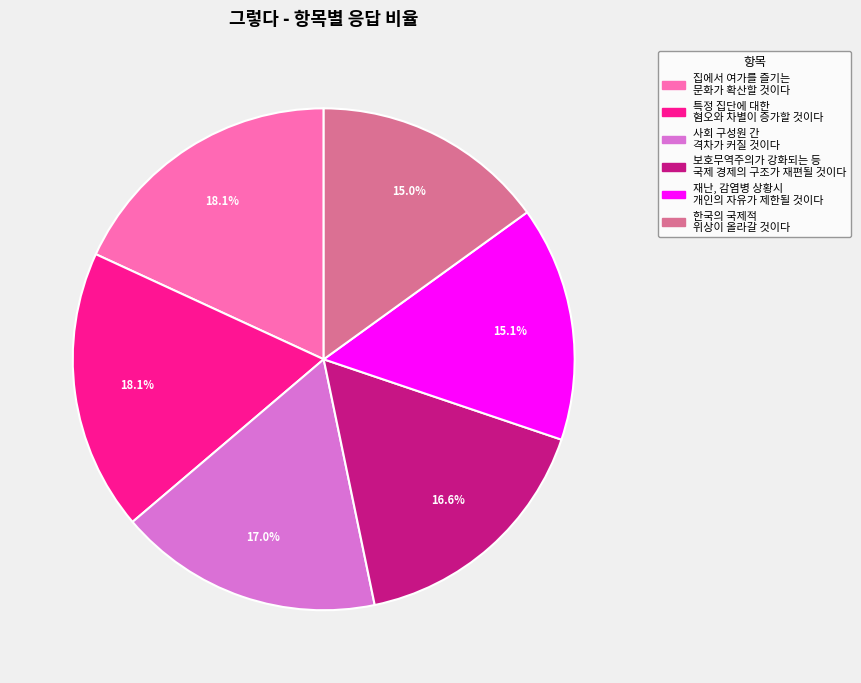

Is 사회 구성원 간 격차가 커질 것이다 the majority of the pie?

No